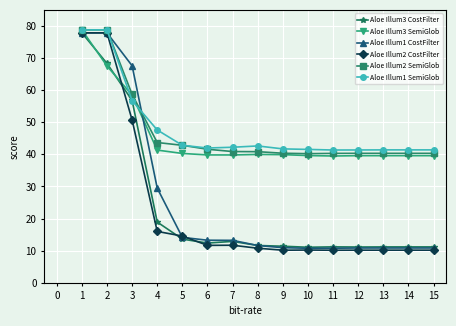

Between 3 and 9, which series saw the biggest shift?

Aloe Illum1 CostFilter